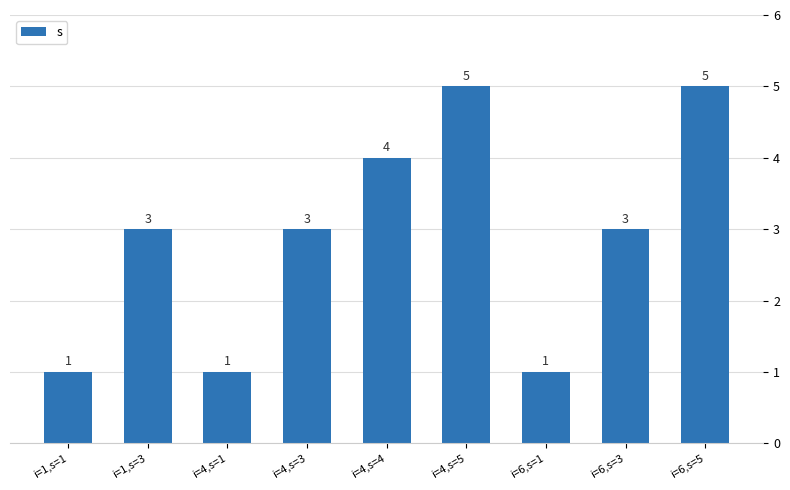

Reading right to left, transcribe all the data shown in this chart.

5	3	1	5	4	3	1	3	1